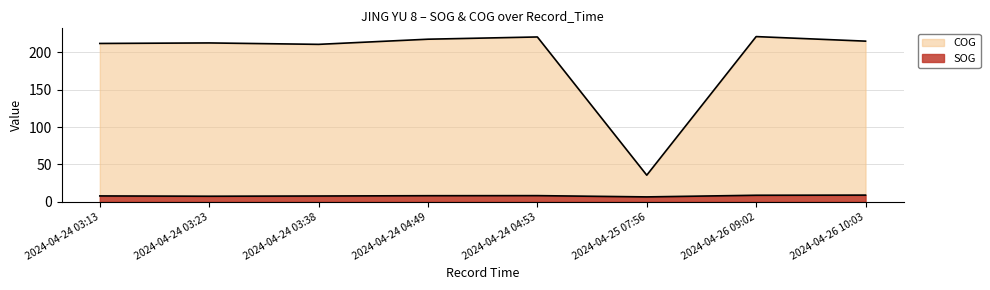

What is the total value across all series at 2024-04-24 04:53?

229.0